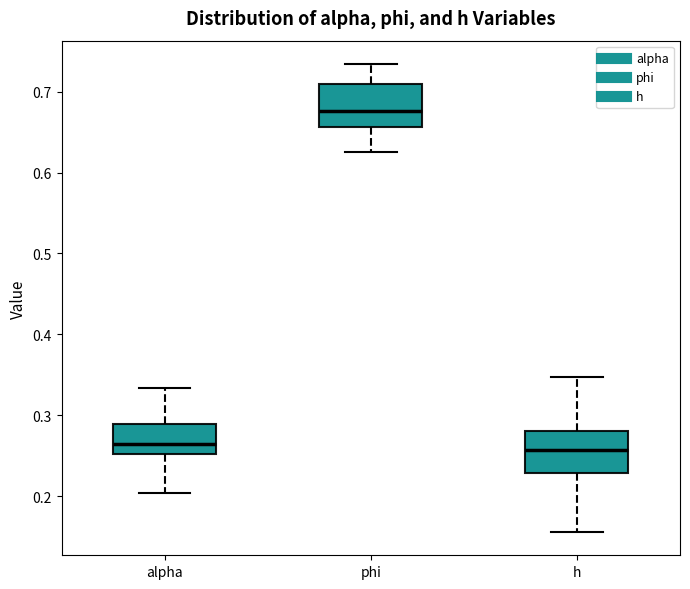

Where is the upper edge of the box for phi on the y-axis? The values are not printed on the chart, so give them approximately, as read against the axis.

0.71